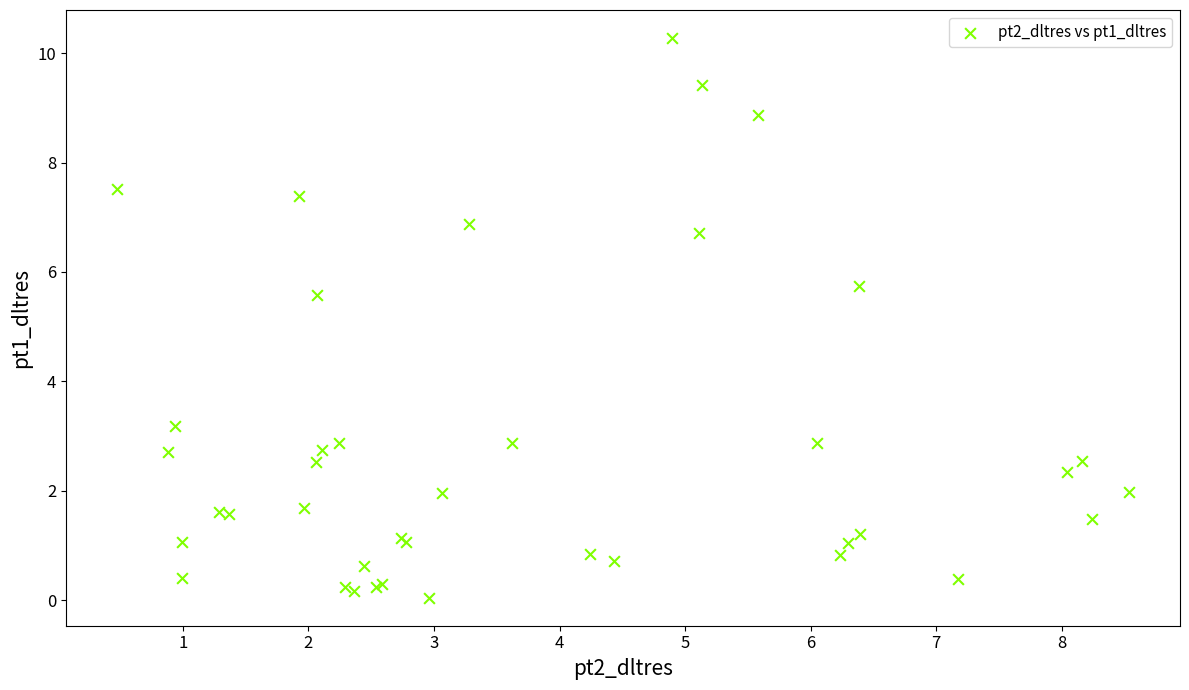

What Y value in the scatter plot is closest to 5?

5.6